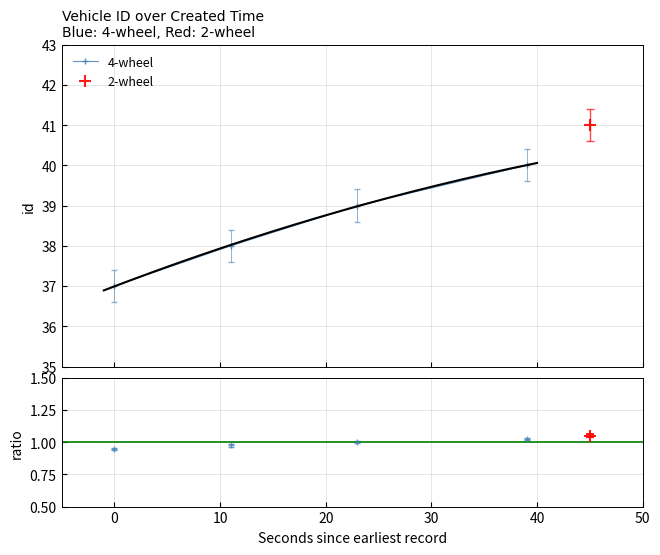

What is the smallest value displayed?

37